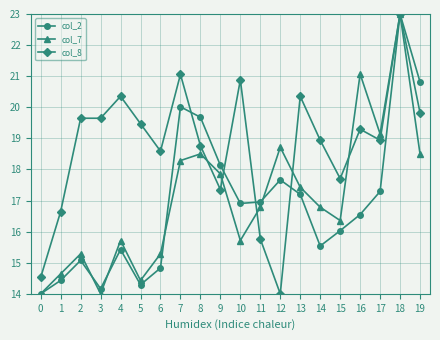

What is the minimum value shown in the chart?

14.0